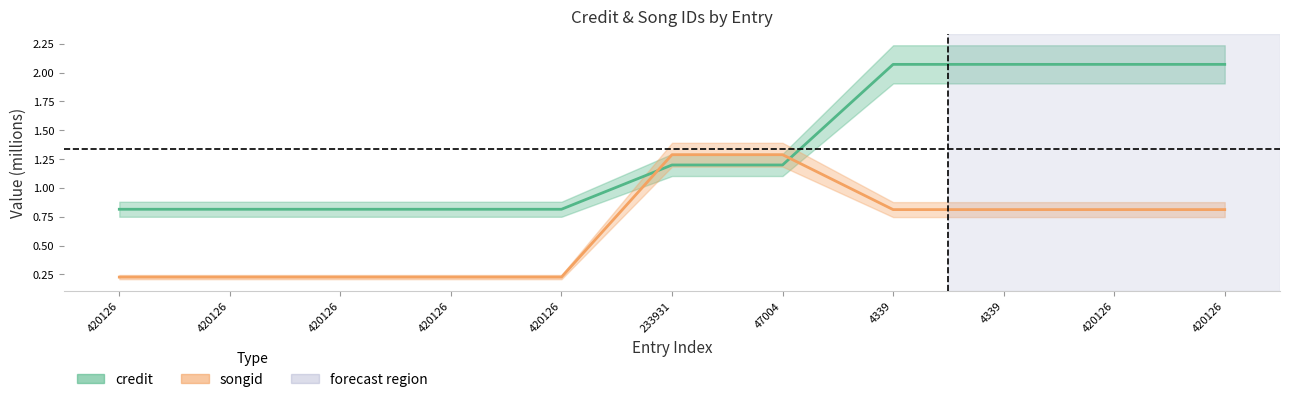

What are all the series names shown in the legend?

credit, songid